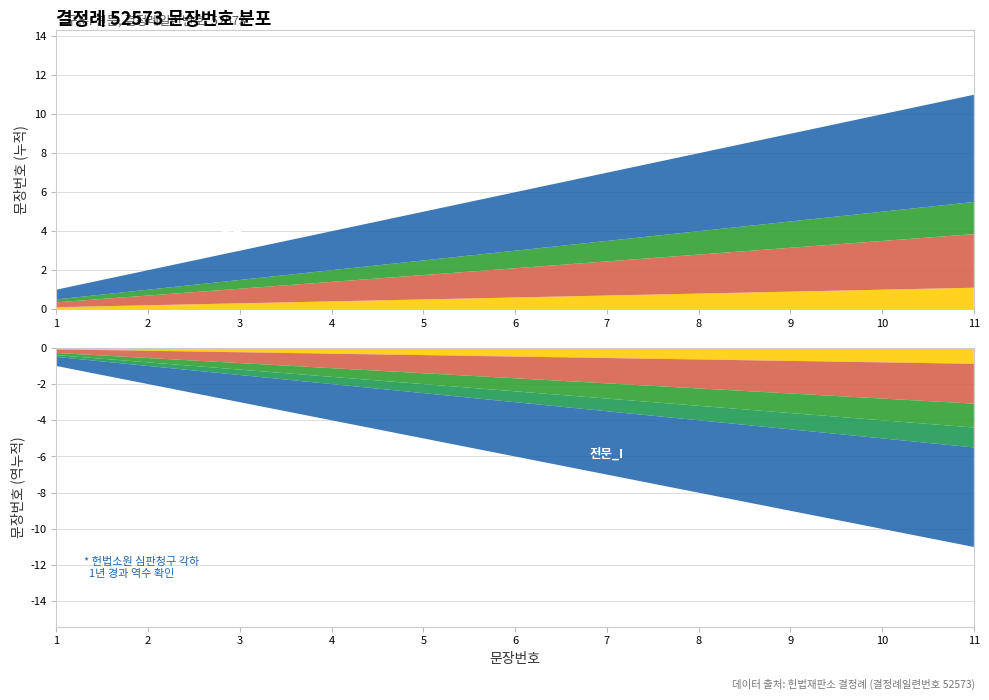

Reading left to right, extract all data points from this chart.

1=1	2=2	3=3	4=4	5=5	6=6	7=7	8=8	9=9	10=10	11=11